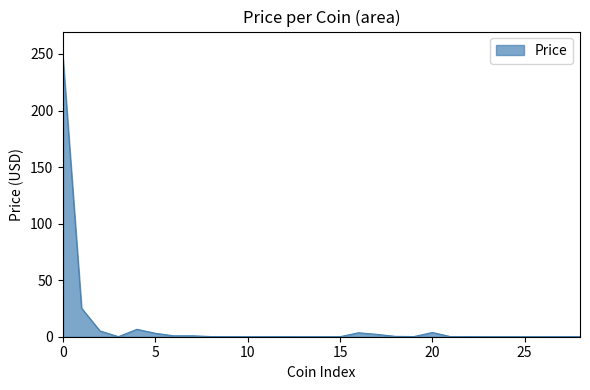

What is the maximum value shown in the chart?

245.3